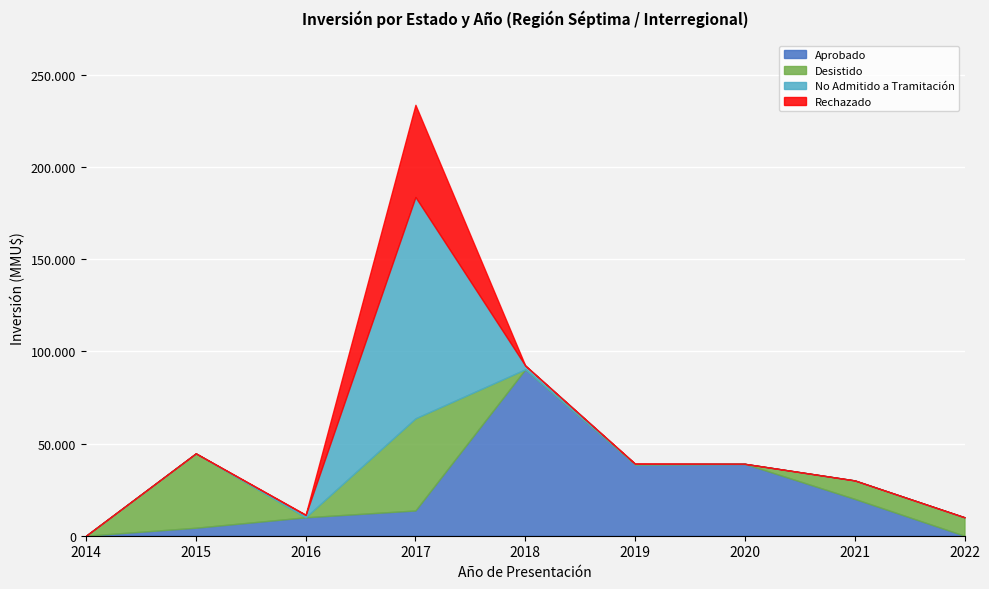

At how many categories does at least one series exceed 70327?

2